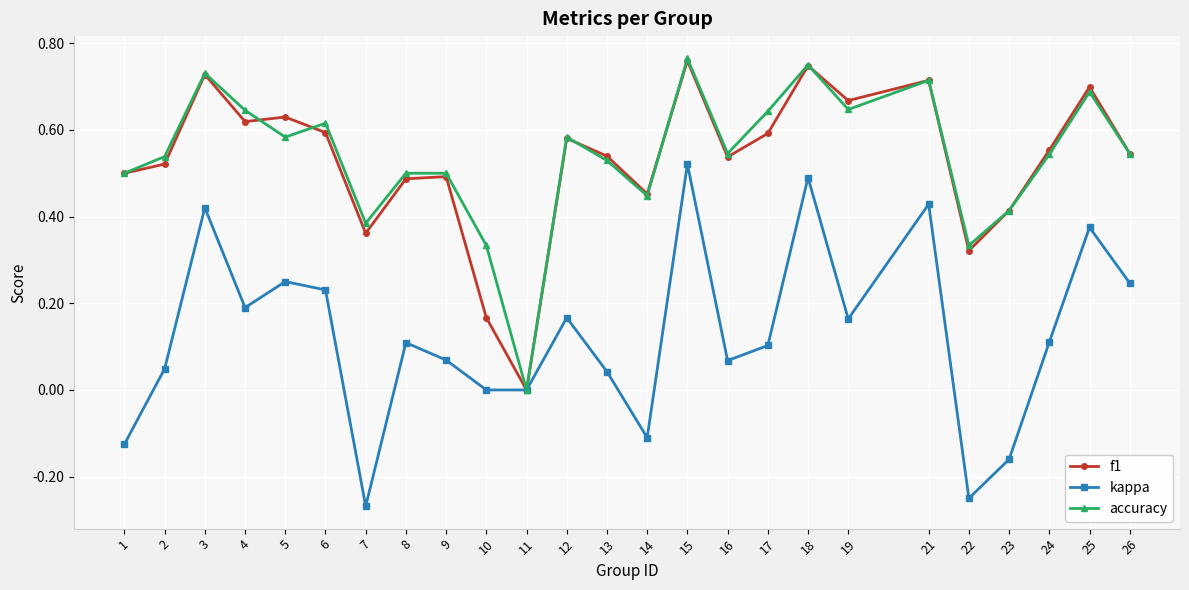

Which series has the largest total across all categories?

accuracy